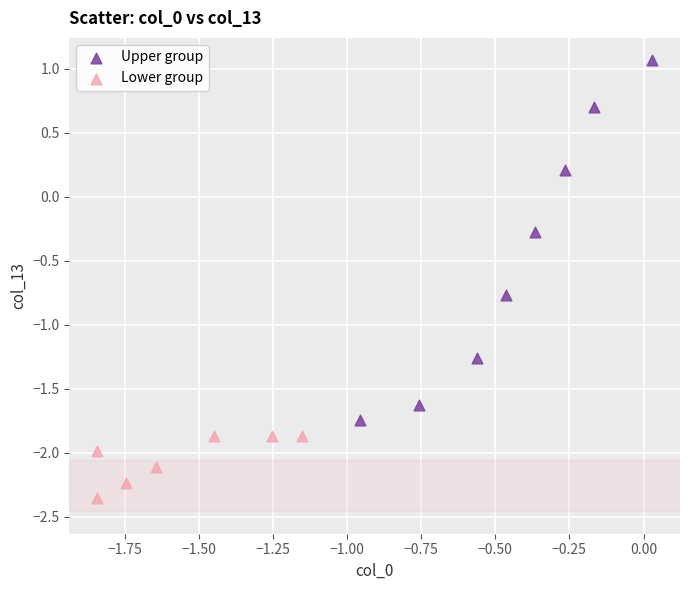

Which series has the largest Y range (max minus min)?

Upper group